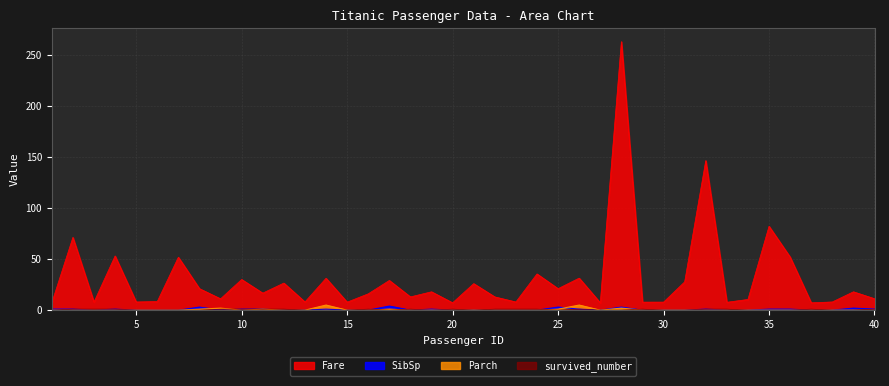

How many lines are shown in the chart?

4